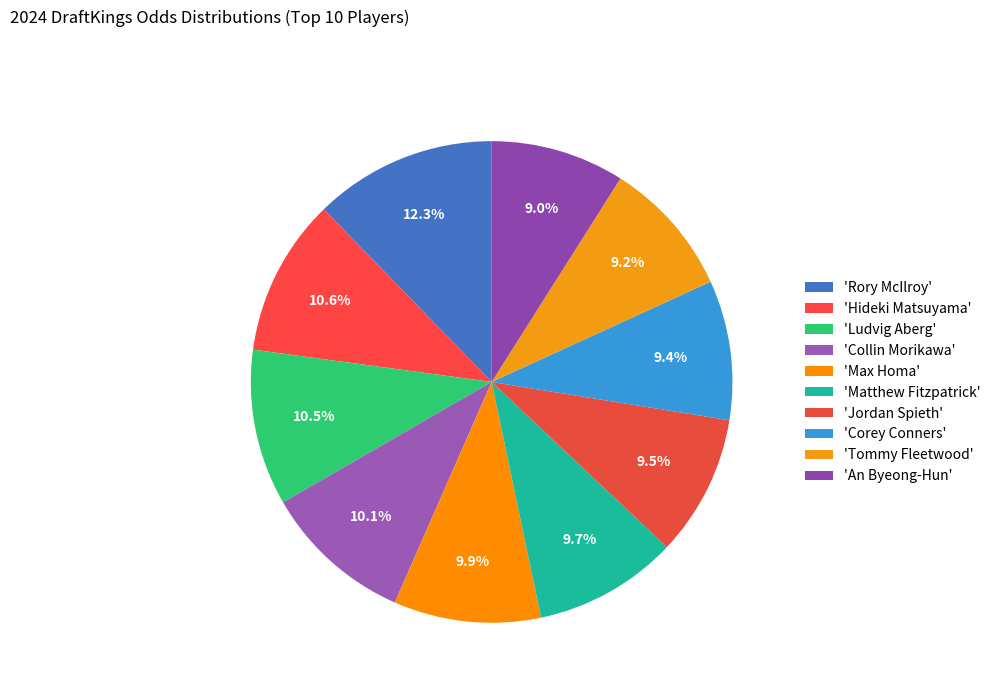

Count the number of slices in the pie.

10